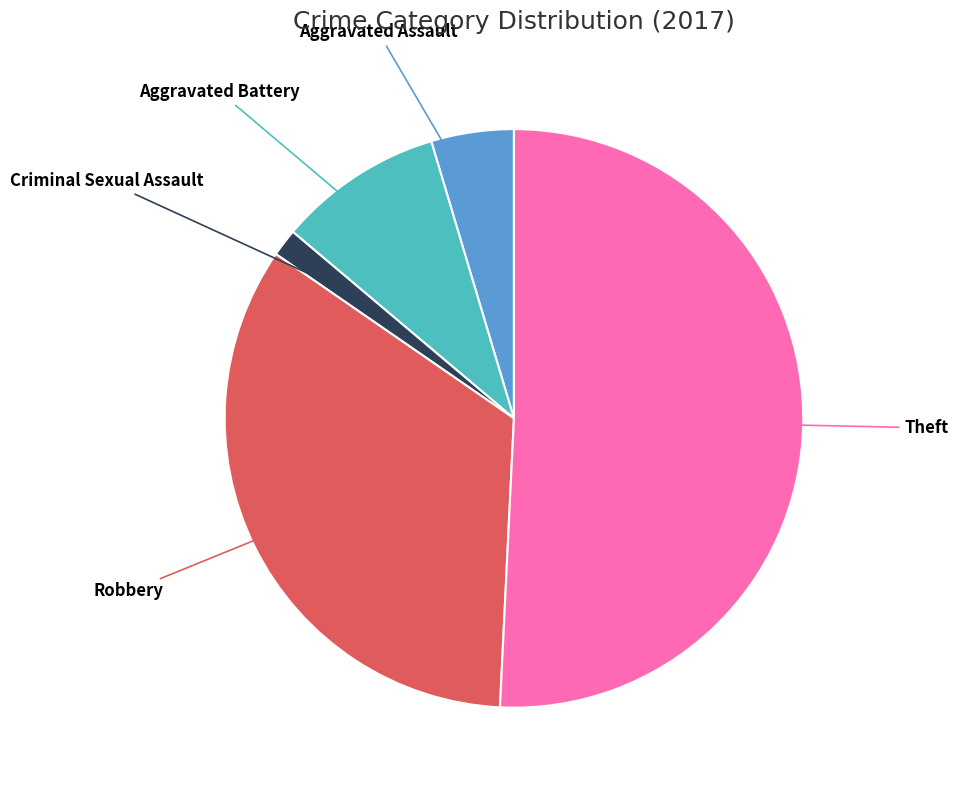

Is it true that Aggravated Battery is 1% of the pie?

False